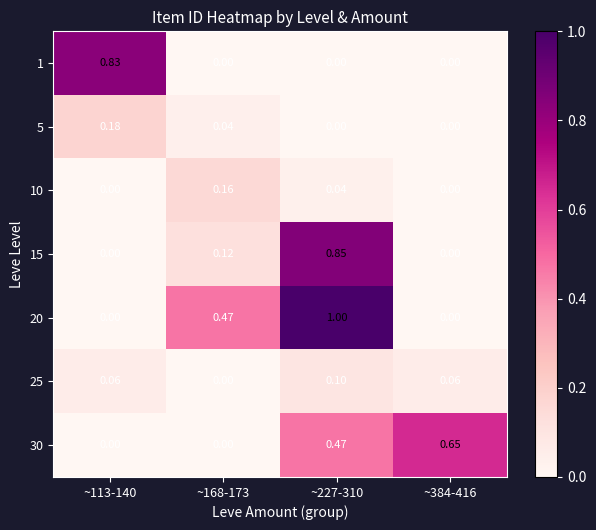

Is the value of 15 at ~384-416 greater than the value of 10 at ~227-310?

No